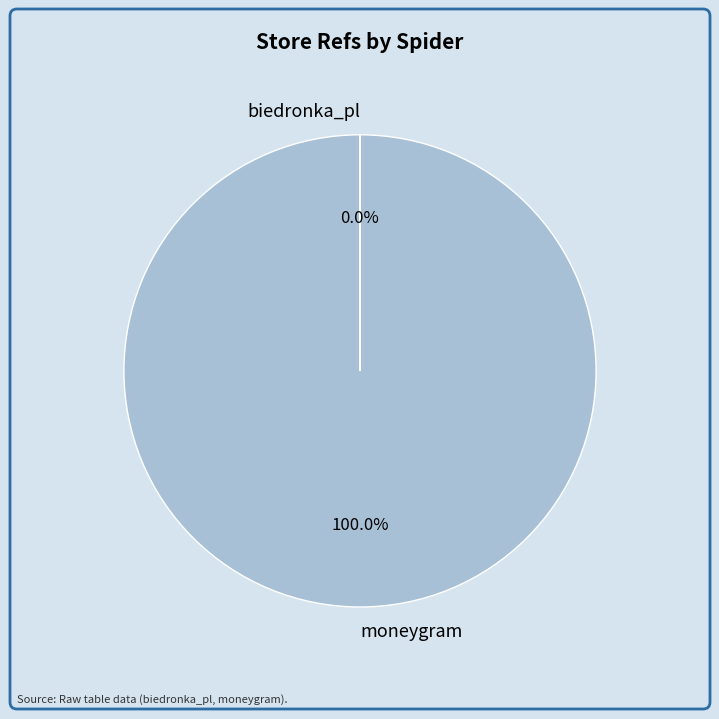

To the nearest percent, what is the difference between the largest and smallest slice percentages?

100%